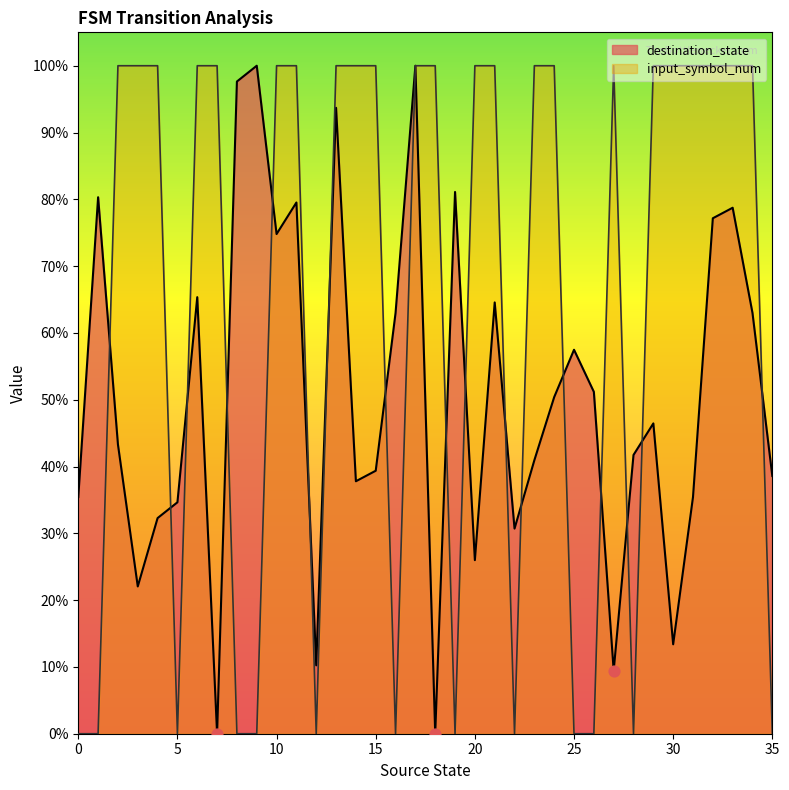

Which series has the largest total across all categories?

input_symbol_num